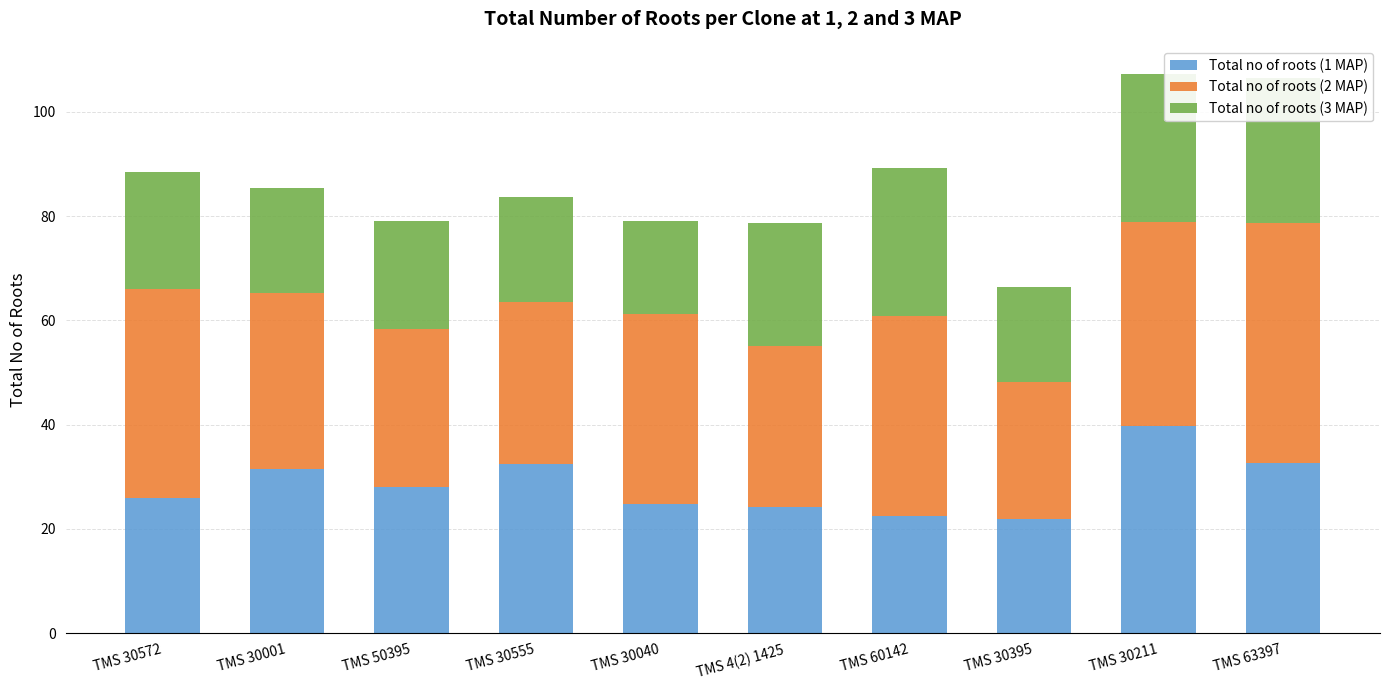

True or false: Total no of roots (1 MAP) has a value of 8.2 at TMS 30211.

False